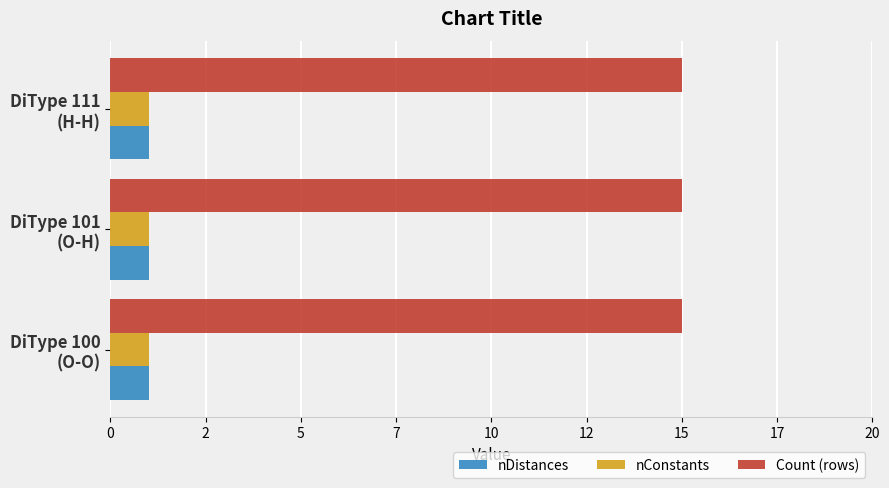

At how many categories does at least one series exceed 11?

3